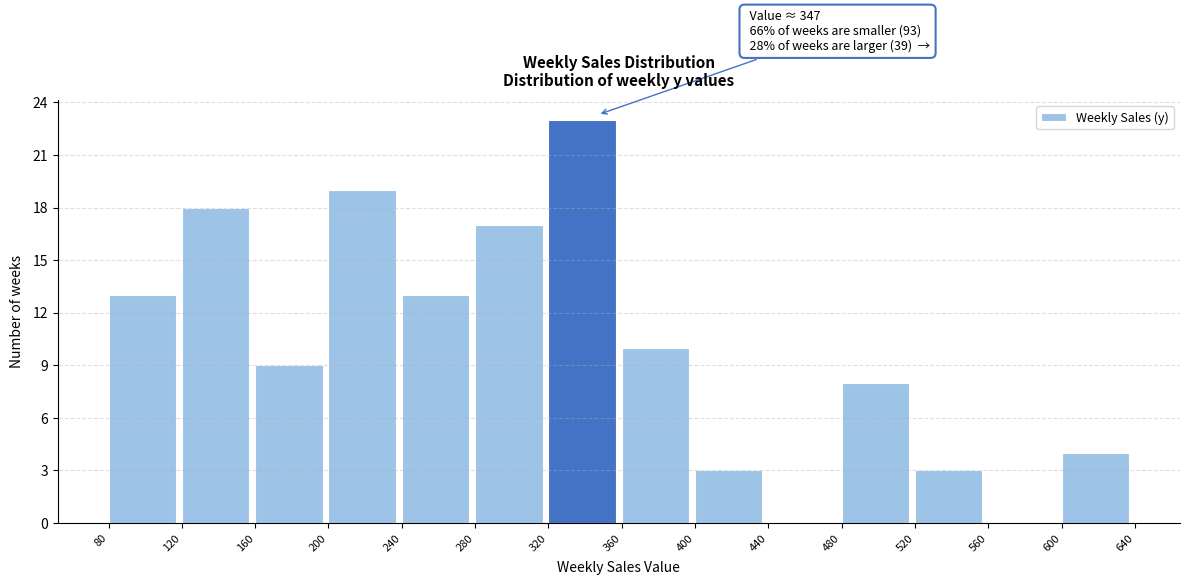

Over which range of the x-axis is the bar tallest?

320 to 360